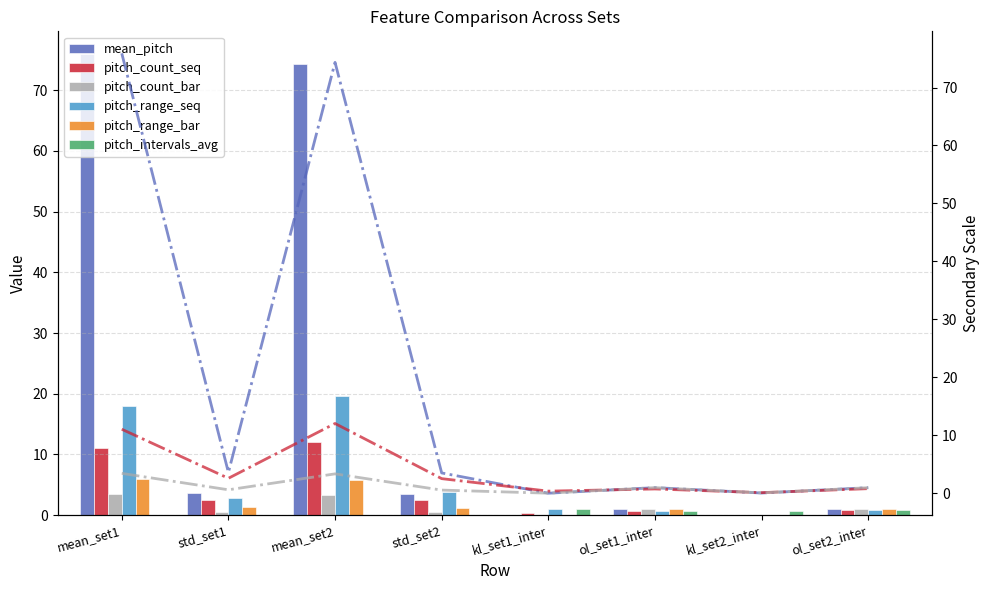

Where is pitch_intervals_avg nearest to the value 0?

mean_set1